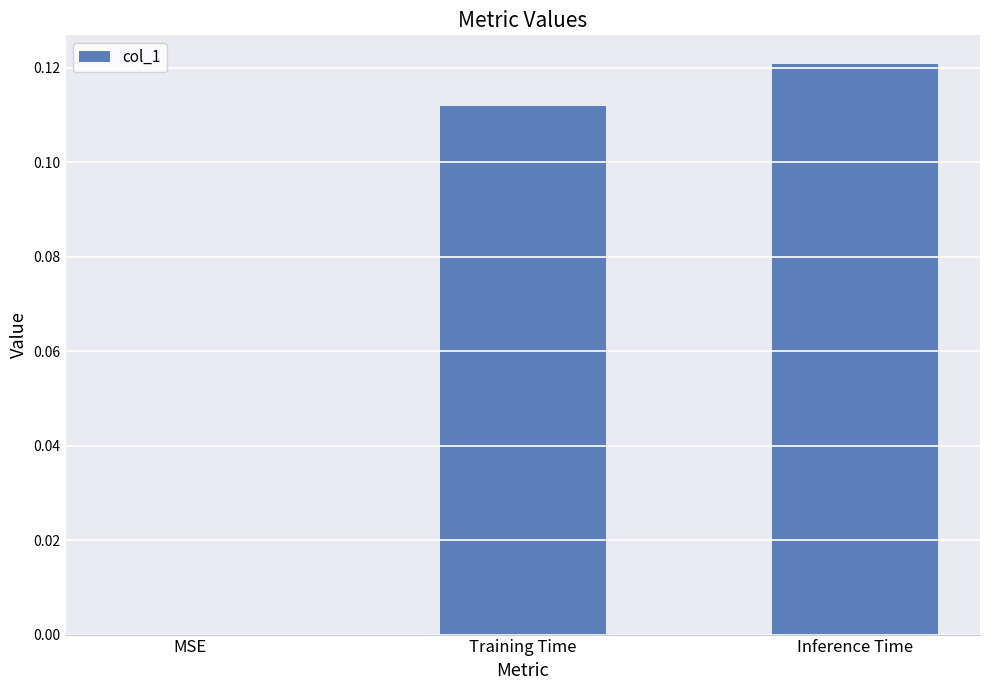

Which category has the highest value across all series?

Inference Time